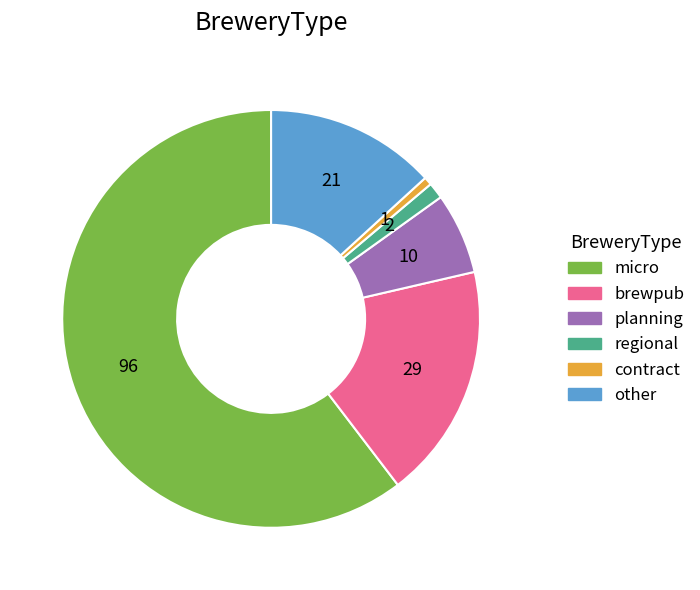

Approximately how many times larger is the value at other compared to regional?

10.5